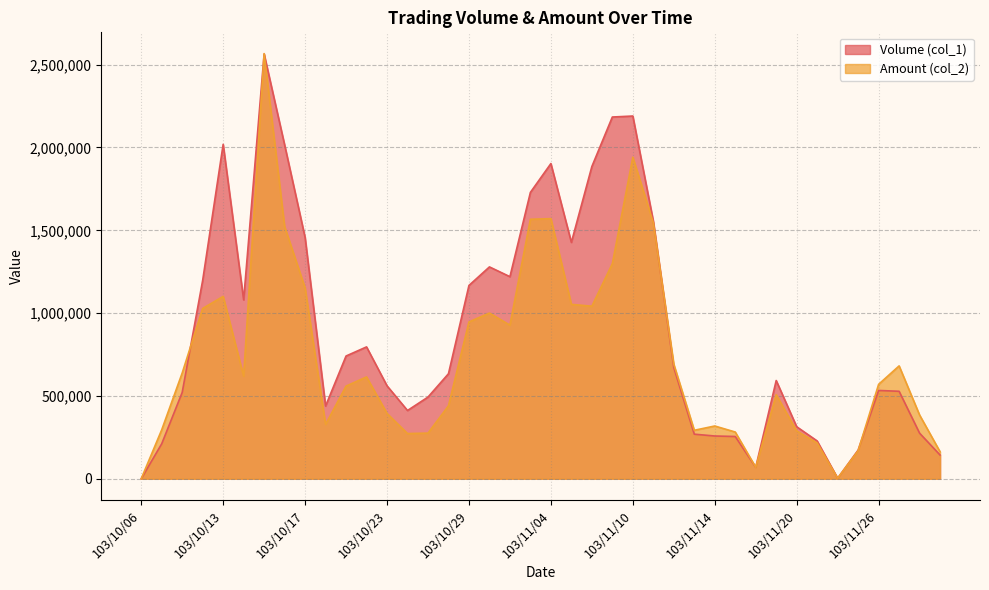

What is the greatest value displayed?

2566990